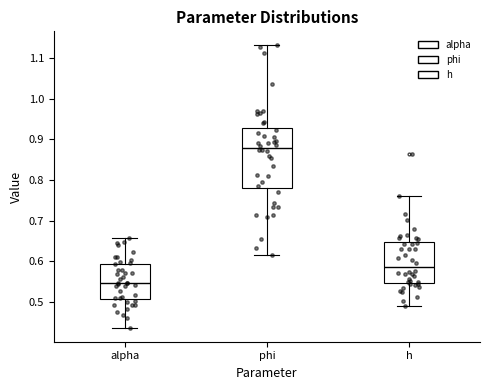

Reading left to right, read every box against the y-axis: the position of its median line, the range the box covers, and the ends of its whiskers. The values are not printed on the chart, so give them approximately, as read against the axis.

alpha: median 0.55, box 0.51 to 0.59, whiskers 0.44 to 0.66
phi: median 0.88, box 0.78 to 0.93, whiskers 0.61 to 1.13
h: median 0.59, box 0.55 to 0.65, whiskers 0.49 to 0.76